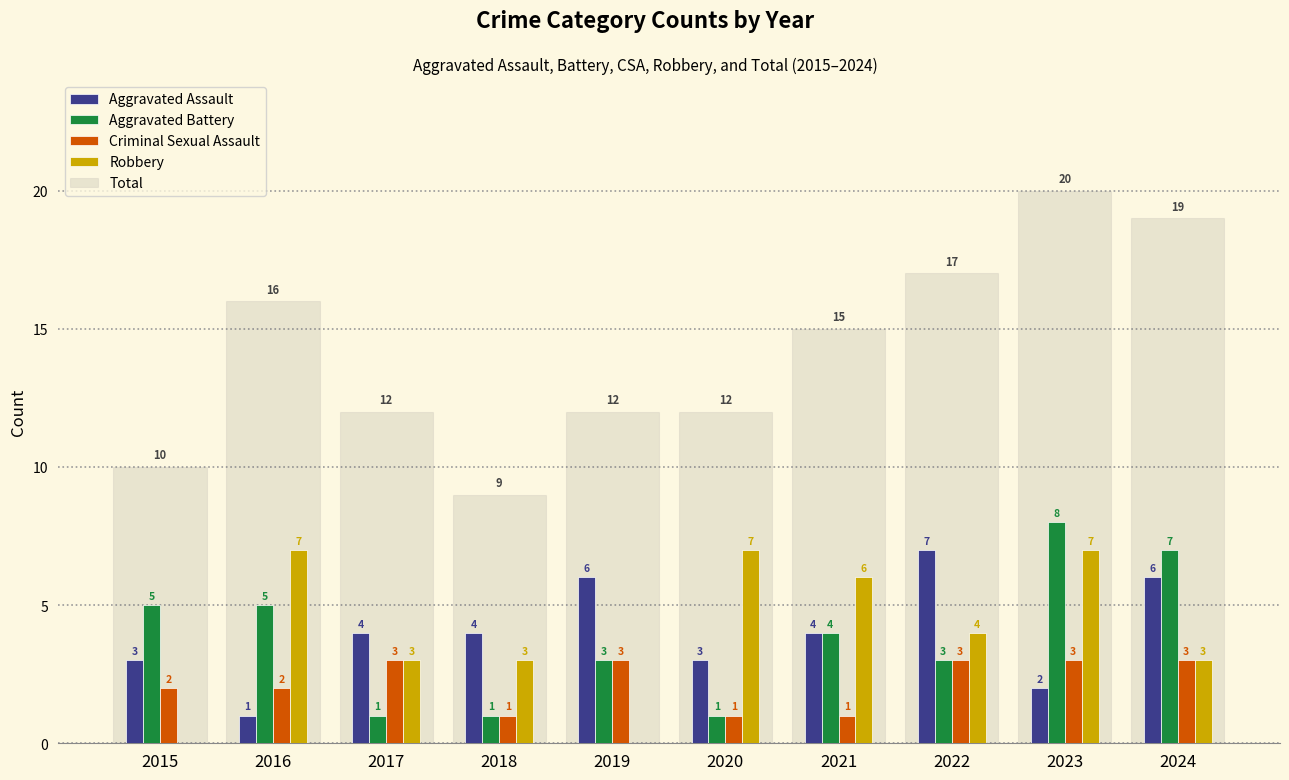

Reading left to right, what are all the values shown in this chart?

Aggravated Assault: 2015=3	2016=1	2017=4	2018=4	2019=6	2020=3	2021=4	2022=7	2023=2	2024=6
Aggravated Battery: 2015=5	2016=5	2017=1	2018=1	2019=3	2020=1	2021=4	2022=3	2023=8	2024=7
Criminal Sexual Assault: 2015=2	2016=2	2017=3	2018=1	2019=3	2020=1	2021=1	2022=3	2023=3	2024=3
Robbery: 2015=0	2016=7	2017=3	2018=3	2019=0	2020=7	2021=6	2022=4	2023=7	2024=3
Total: 2015=10	2016=16	2017=12	2018=9	2019=12	2020=12	2021=15	2022=17	2023=20	2024=19